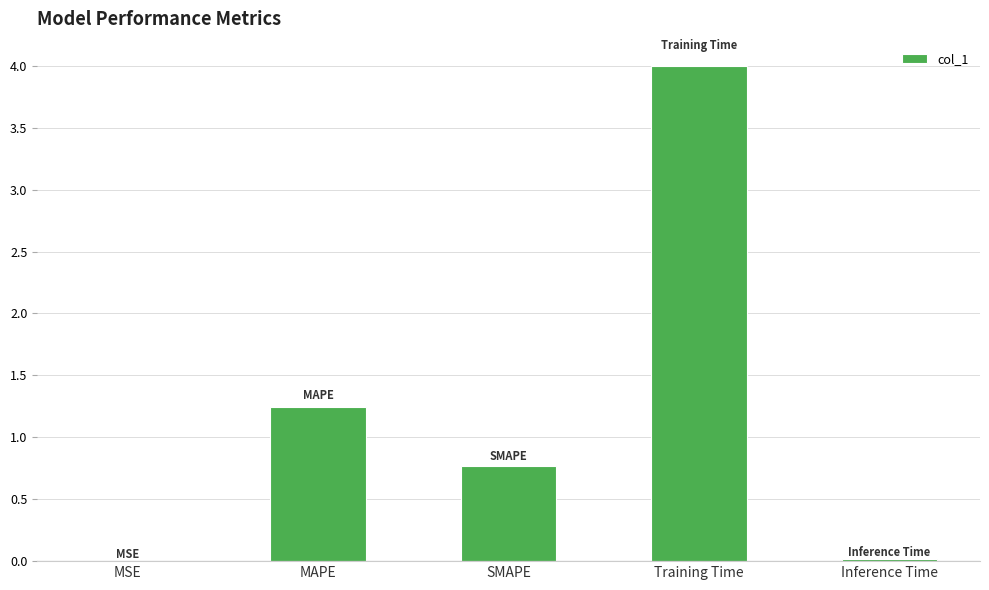

What is the sum of all values?

6.0